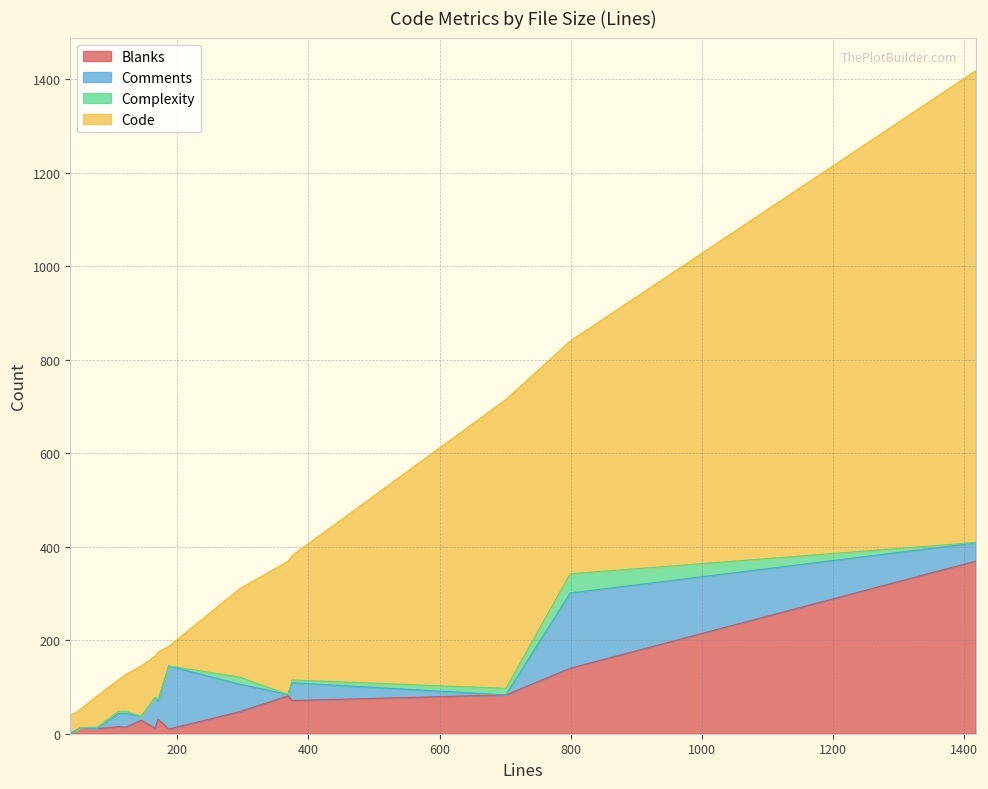

What are all the series names shown in the legend?

Blanks, Comments, Complexity, Code